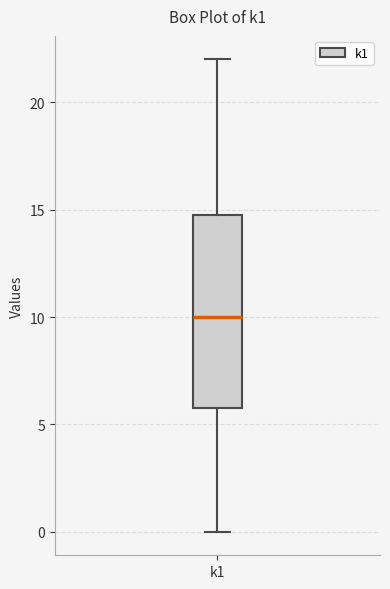

Transcribe this box plot: give where the median line is, the range the box spans, and where the two whiskers end, as read against the y-axis. The values are not printed on the chart, so give them approximately, as read against the axis.

median 10, box 6 to 15, whiskers 0 to 22